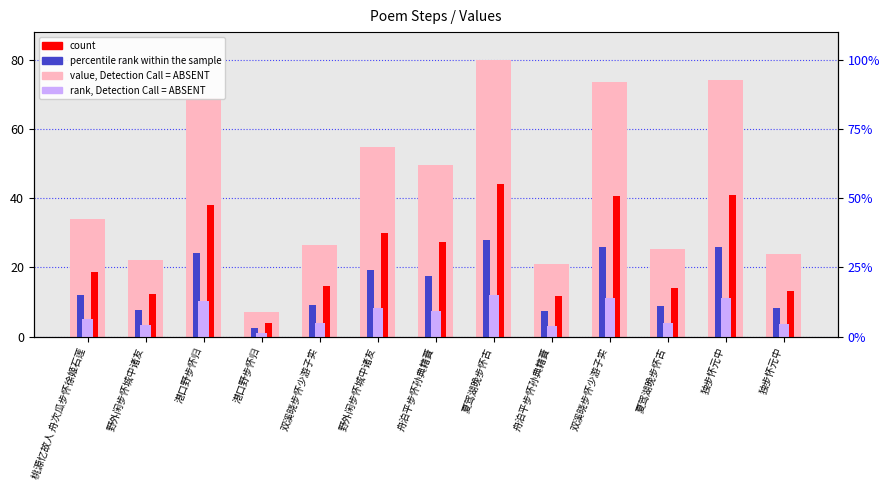

Rank the categories by value, Detection Call = ABSENT value from highest to lowest.

夏驾湖晚步怀古, 独步怀元中, 双溪晓步怀少游子实, 港口野步怀归, 野外闲步怀城中诸友, 舟泊平步怀孙典籍蕡, 桃源忆故人 舟次瓜步怀徐姬石莲, 双溪晓步怀少游子实, 夏驾湖晚步怀古, 独步怀元中, 野外闲步怀城中诸友, 舟泊平步怀孙典籍蕡, 港口野步怀归